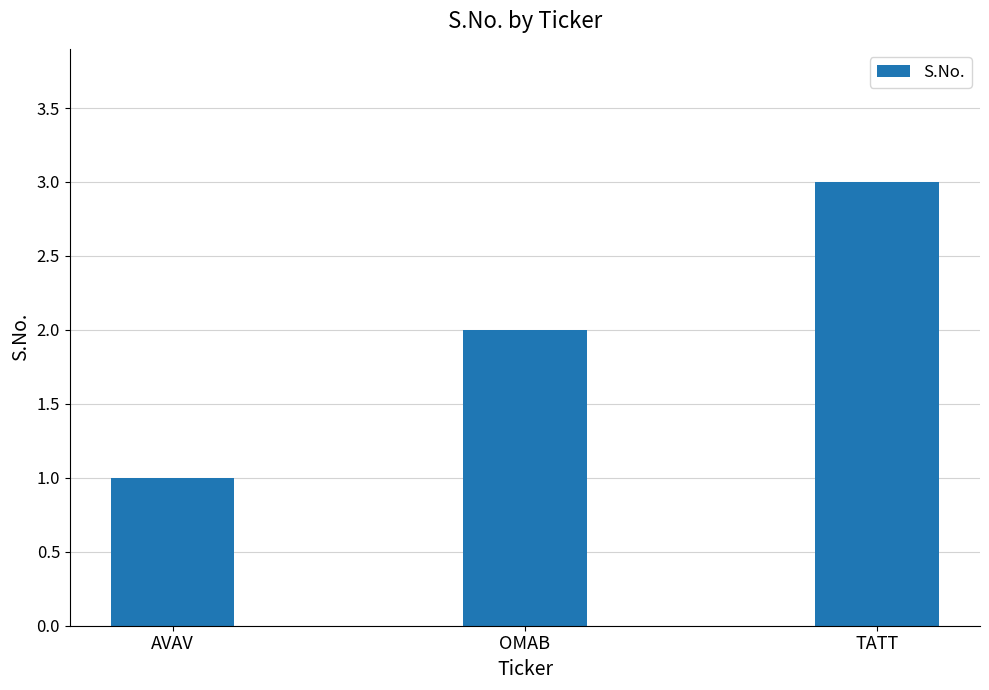

Where is the data nearest to the value 2?

OMAB